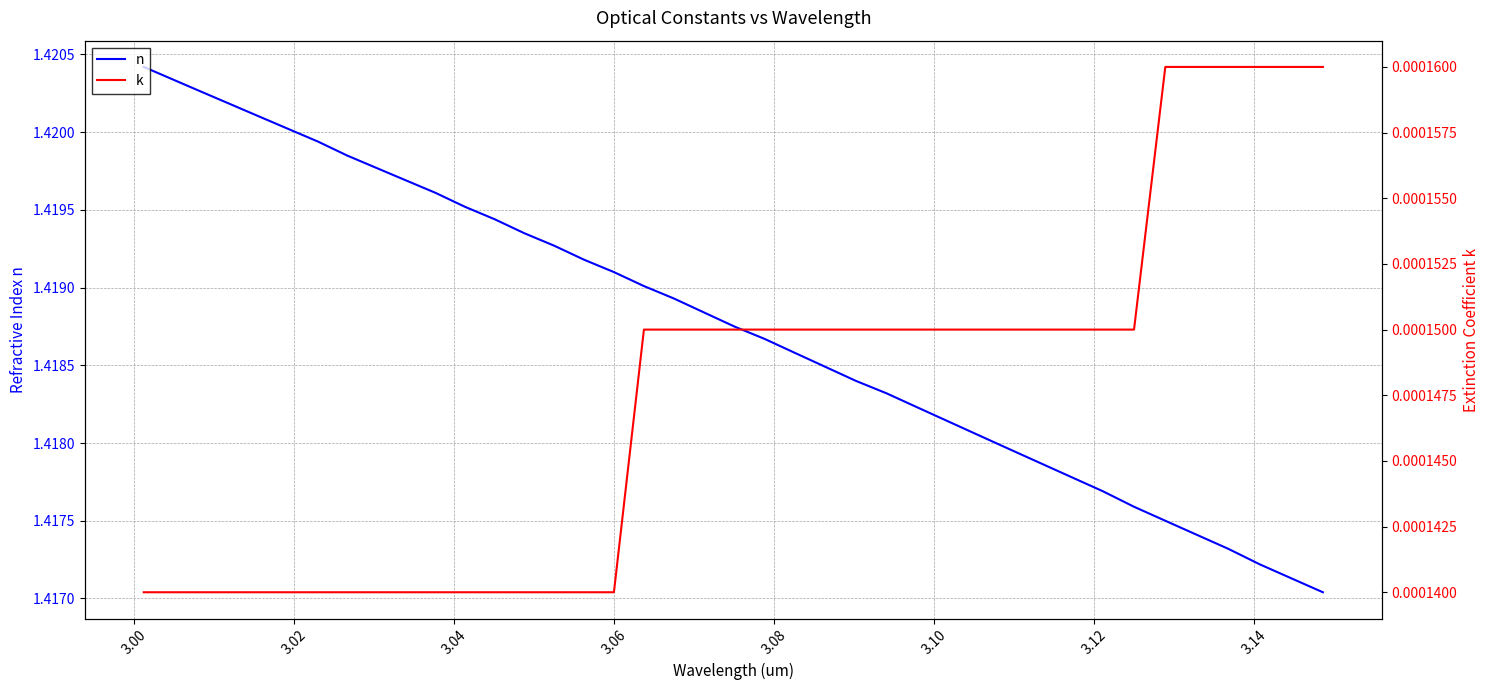

True or false: n has more than 0 interior local peaks.

False